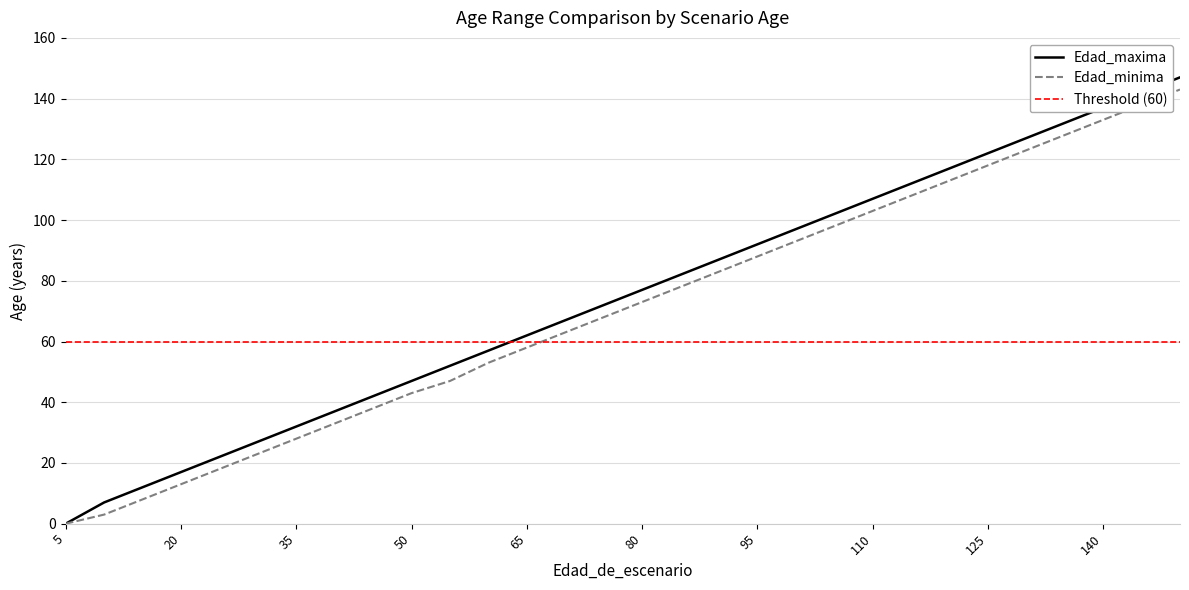

What is the average value of the Edad_minima series?

71